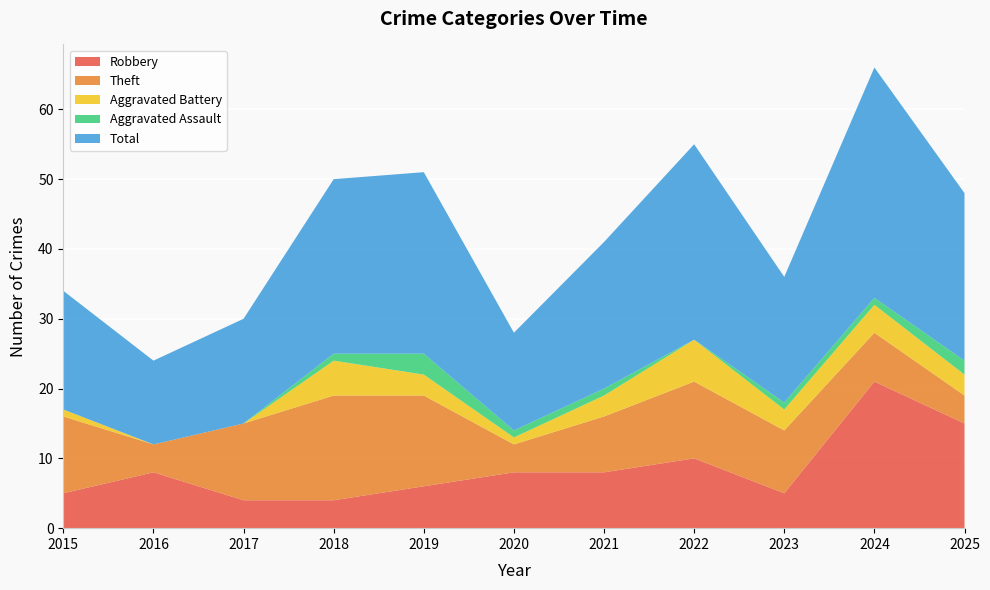

Reading right to left, transcribe all the data shown in this chart.

Robbery: 15	21	5	10	8	8	6	4	4	8	5
Theft: 4	7	9	11	8	4	13	15	11	4	11
Aggravated Battery: 3	4	3	6	3	1	3	5	0	0	1
Aggravated Assault: 2	1	1	0	1	1	3	1	0	0	0
Total: 24	33	18	28	21	14	26	25	15	12	17